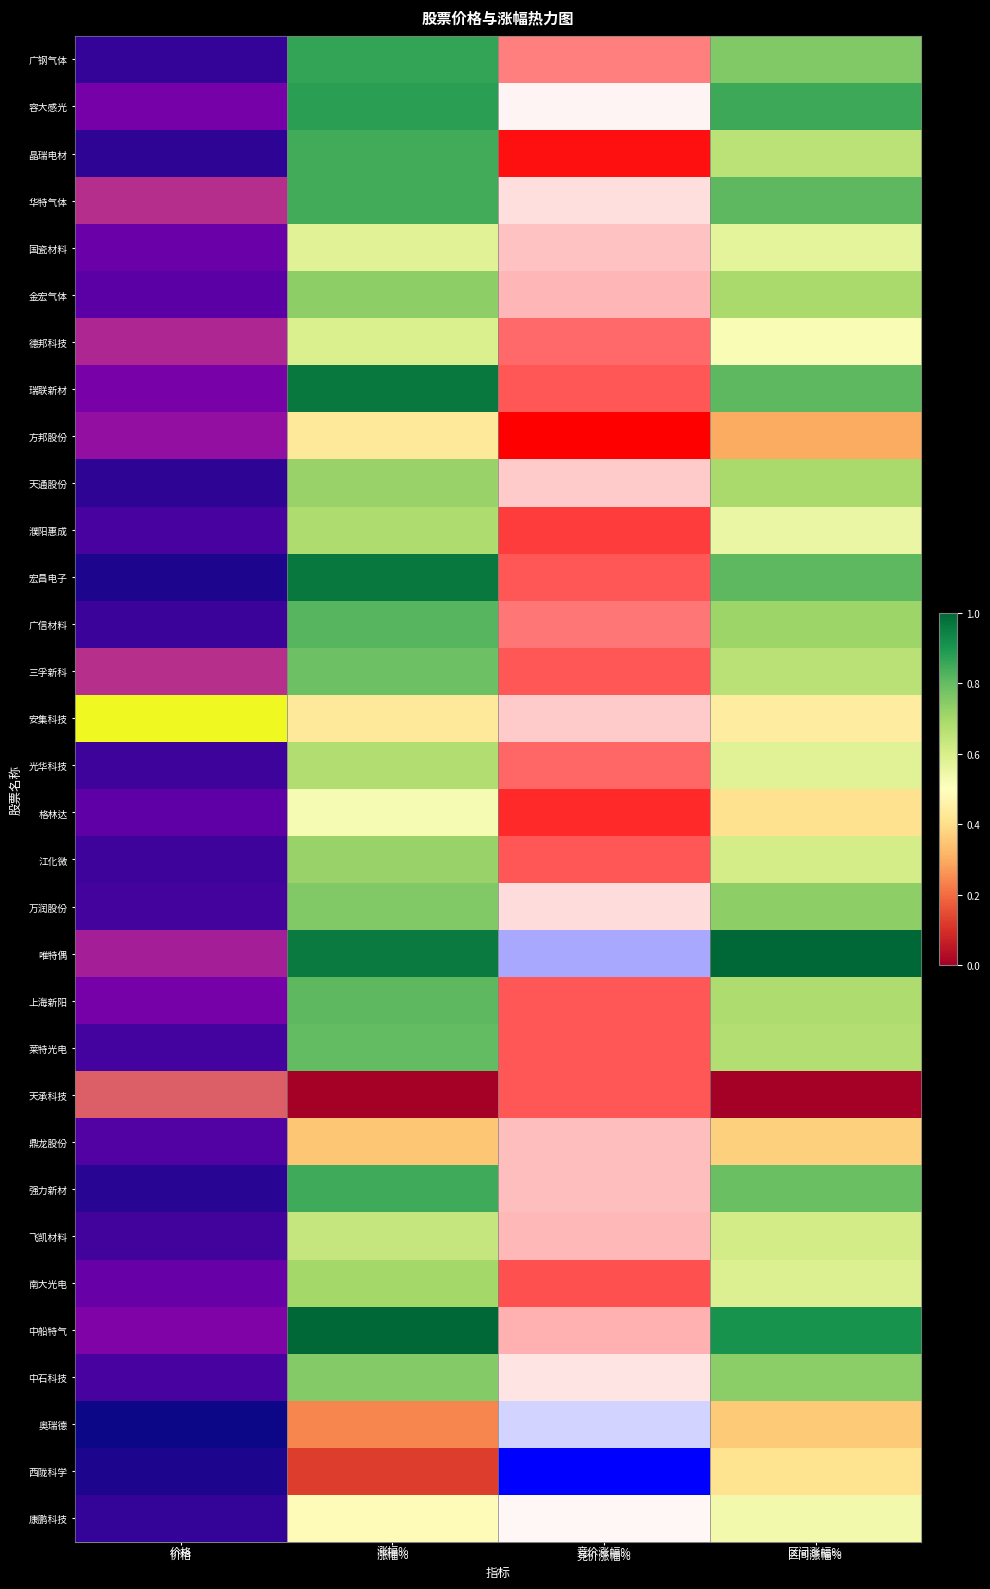

At which label does 广钢气体 reach its peak?

价格